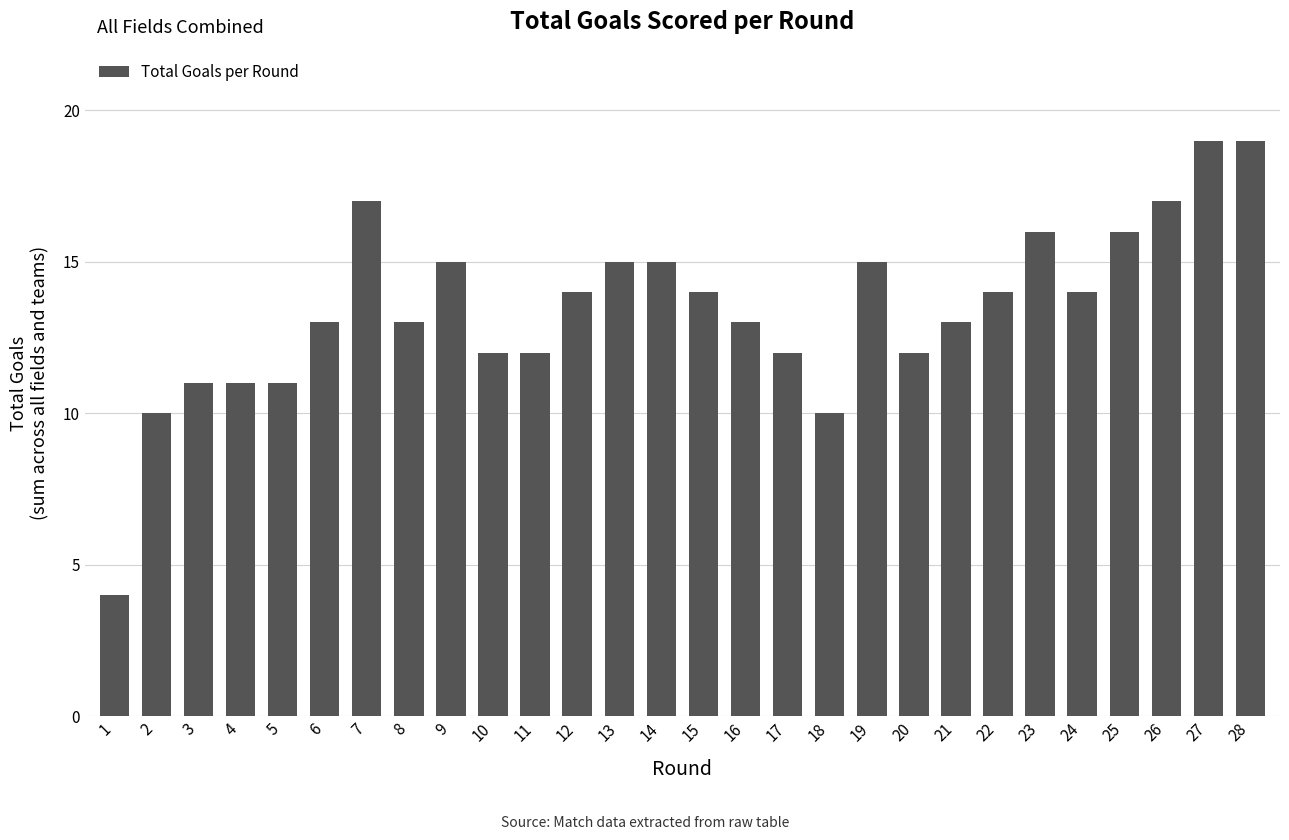

What is the sum of all values?

377